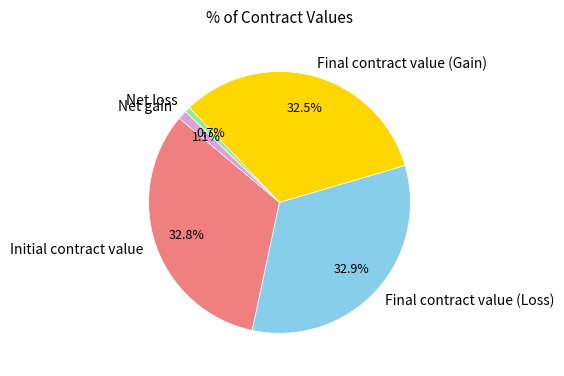

Is Net gain the majority of the pie?

No